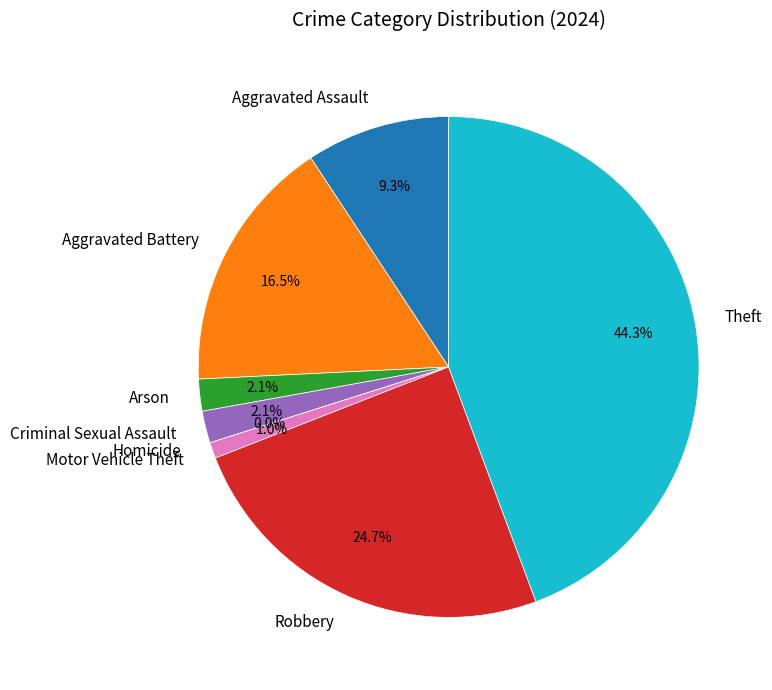

To the nearest percent, what is the combined percentage of Motor Vehicle Theft and Arson?

3%